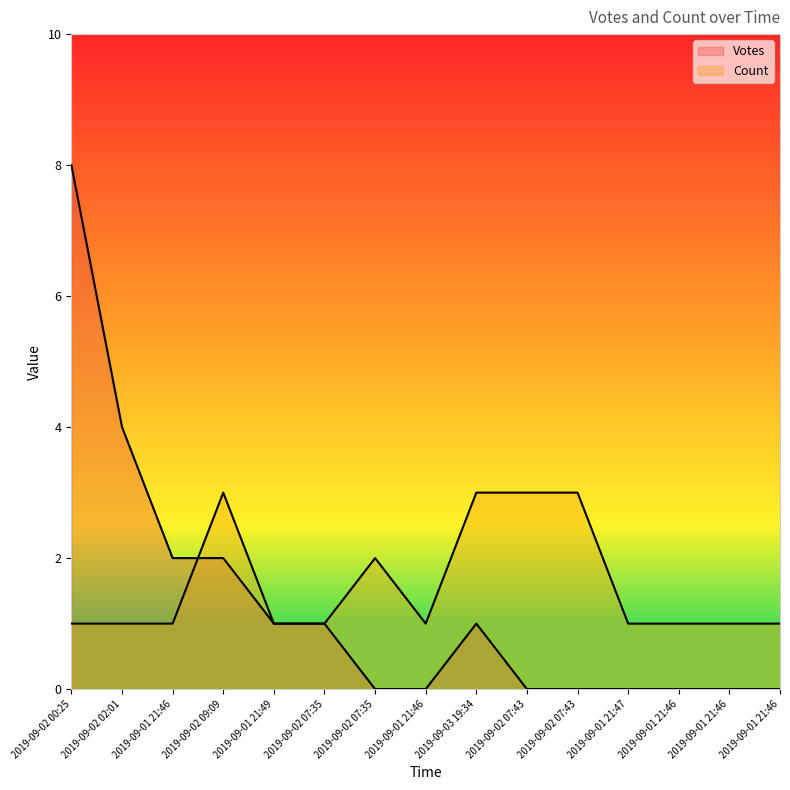

Where is Votes nearest to the value 4?

2019-09-02 02:01